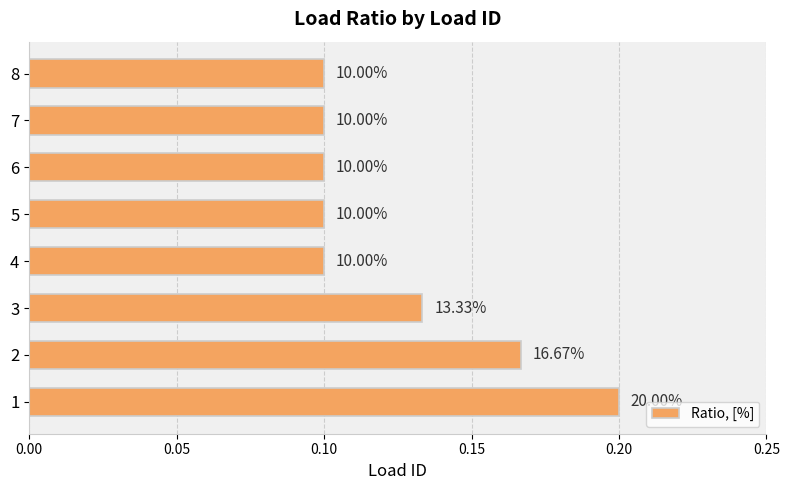

How many bars are there in total?

8